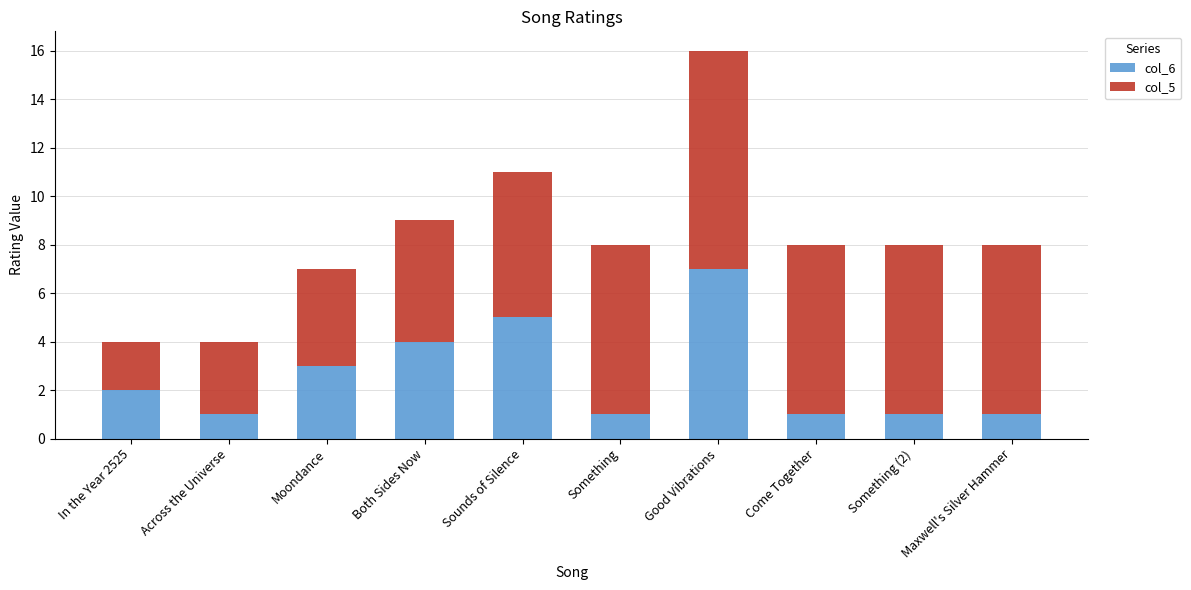

Read the col_6 value at Come Together.

1